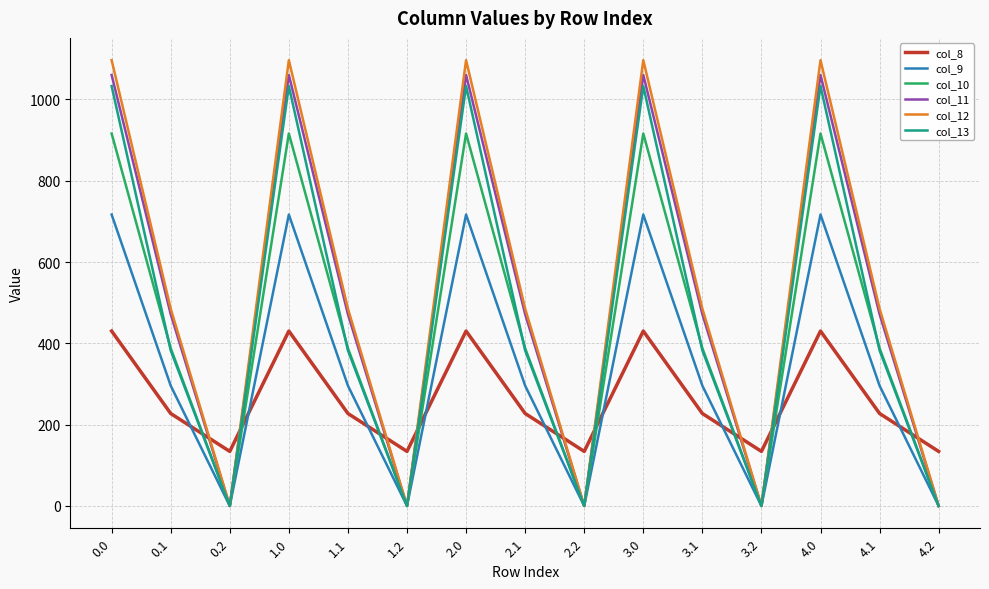

The value of col_10 at 3.0 is 916.2. True or false?

True